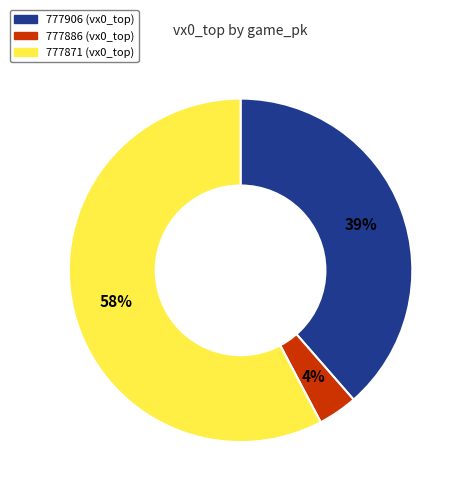

Combined, do 777871 and 777906 account for over 50%?

Yes